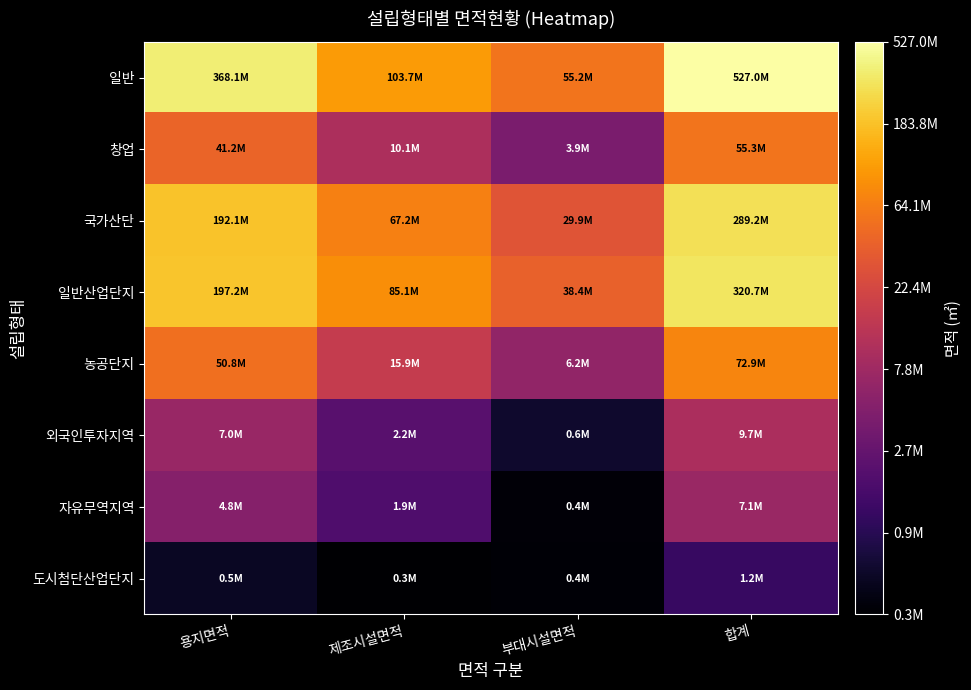

Between 제조시설면적 and 부대시설면적, which is larger?

제조시설면적